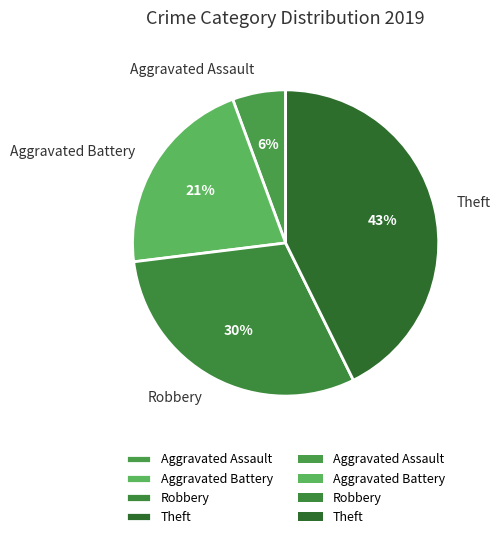

Count the number of slices in the pie.

4